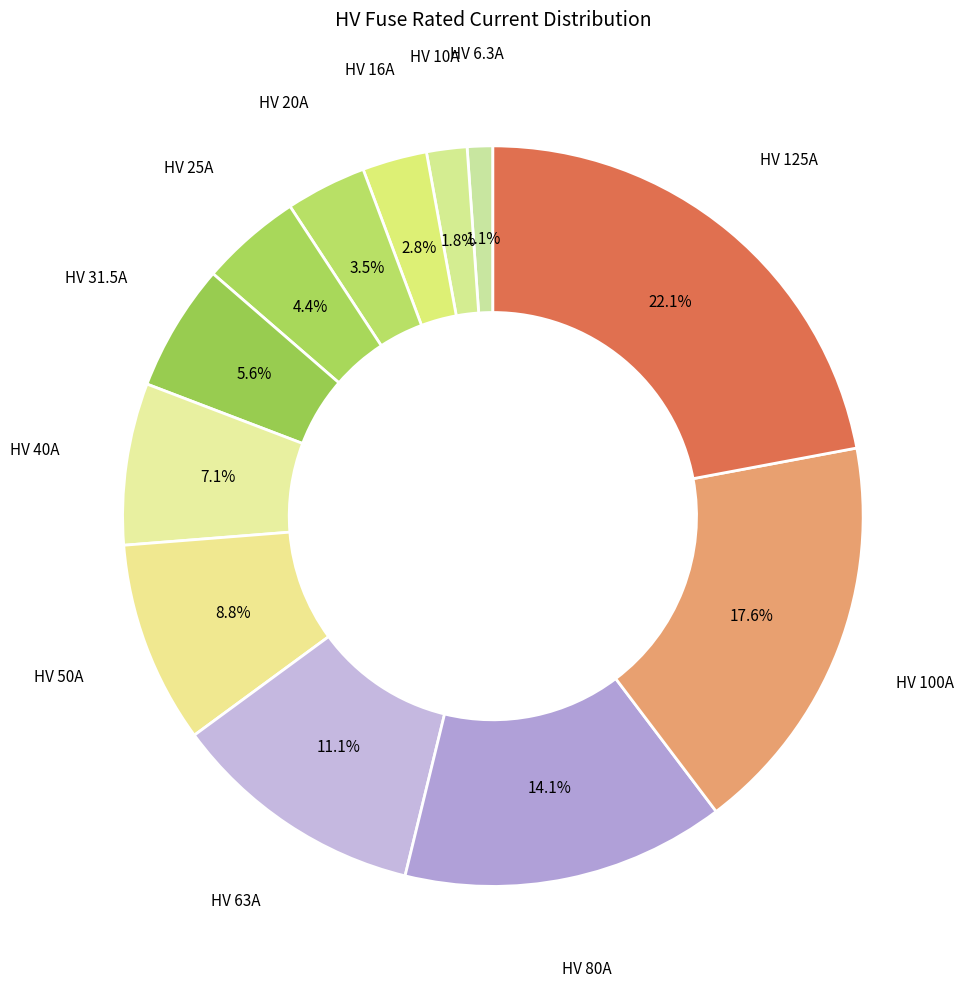

To the nearest percent, what is the average slice percentage?

8%